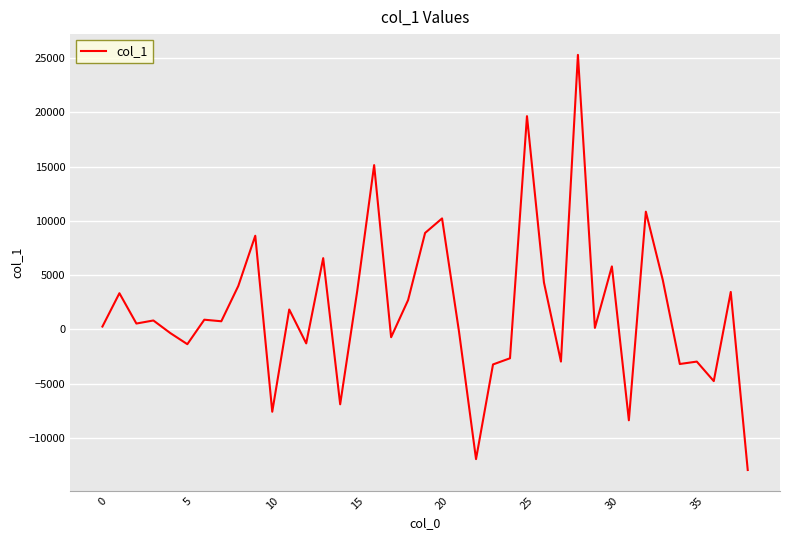

What is the smallest value displayed?

-12939.3